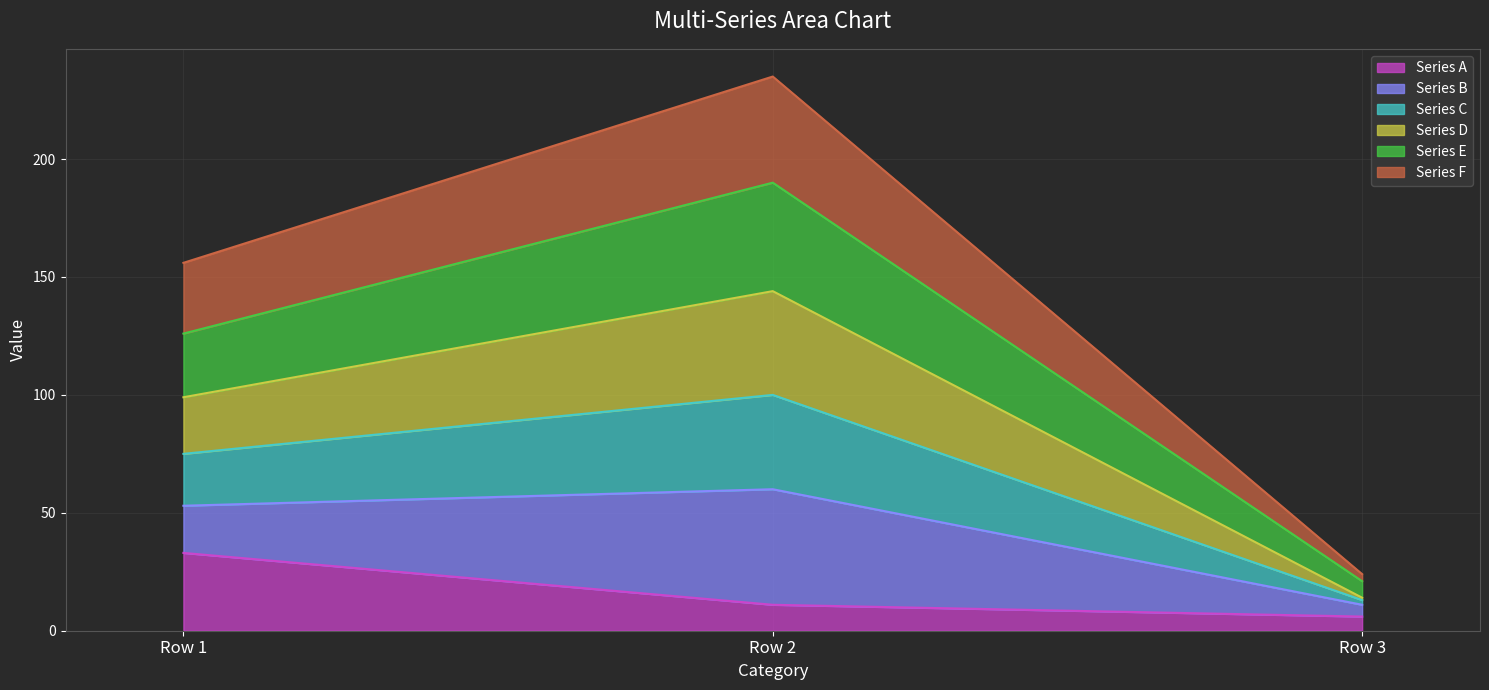

The value of Series E at Row 2 is 221. True or false?

False